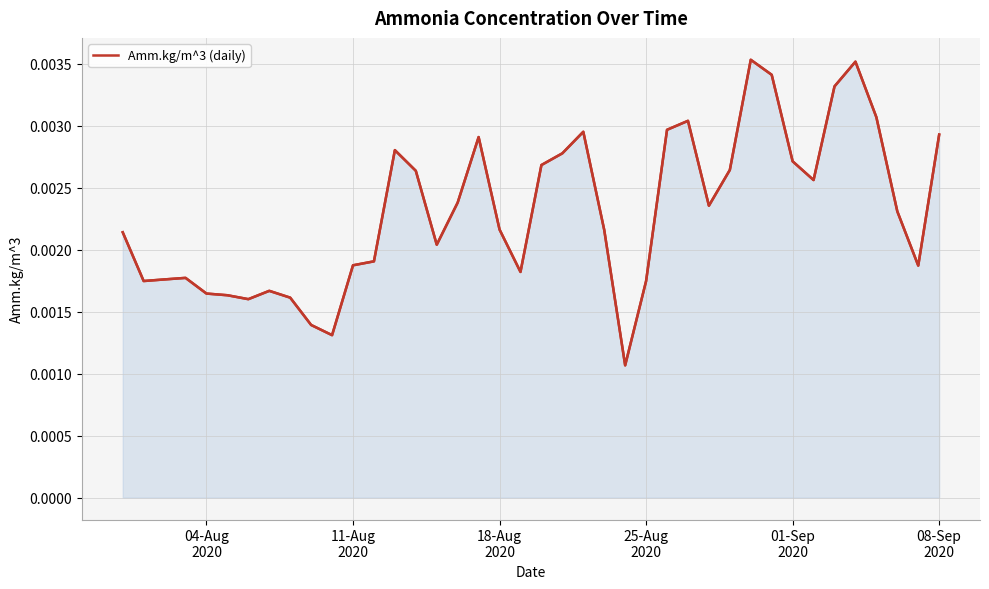

True or false: there are more than 0 points higher than both neighbors.

True